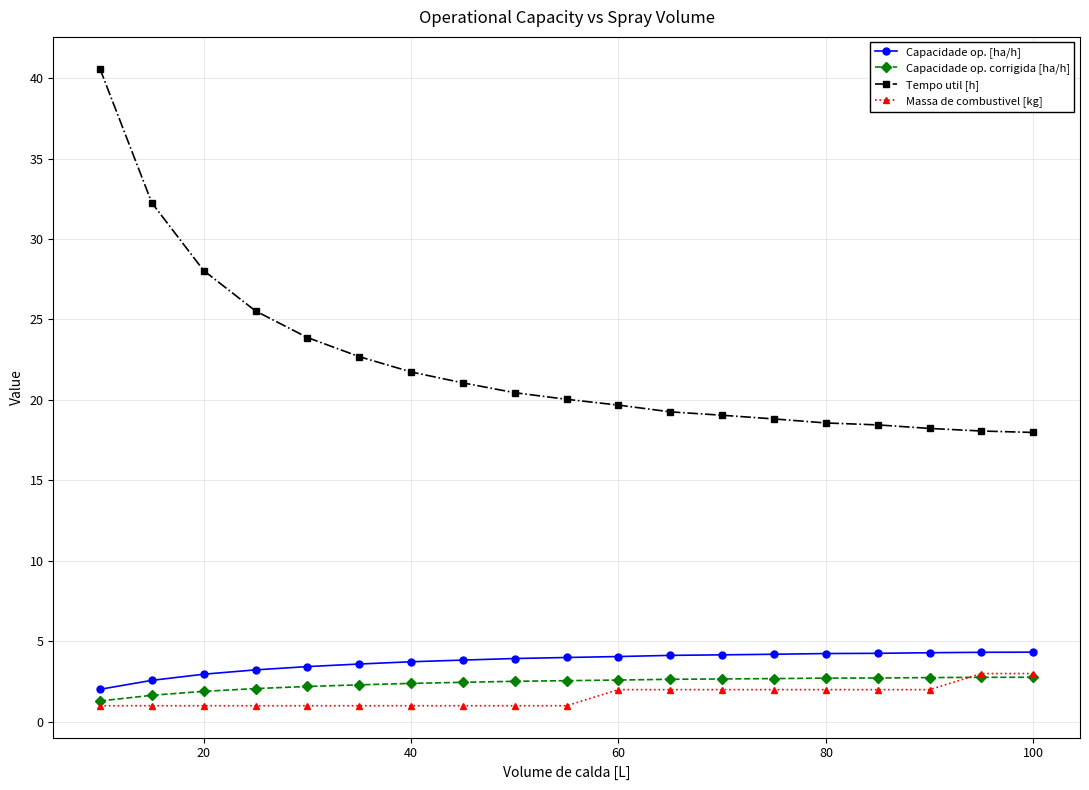

Which series has the largest total across all categories?

Tempo util [h]